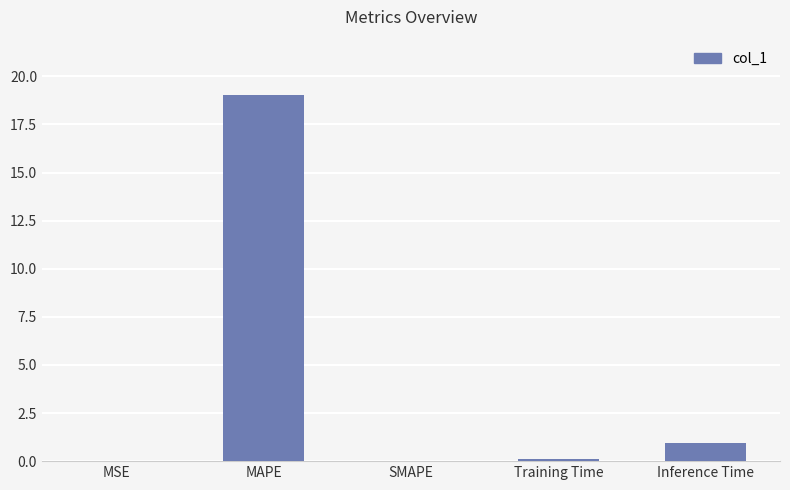

Which category has the highest value across all series?

MAPE